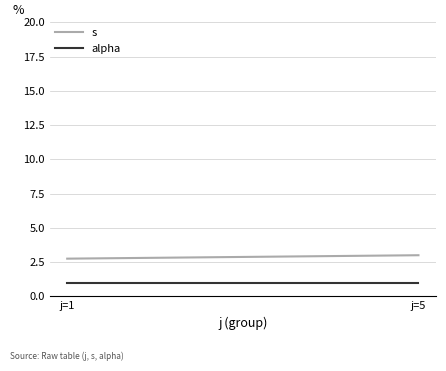

Is this an area chart (filled region under the line)?

No